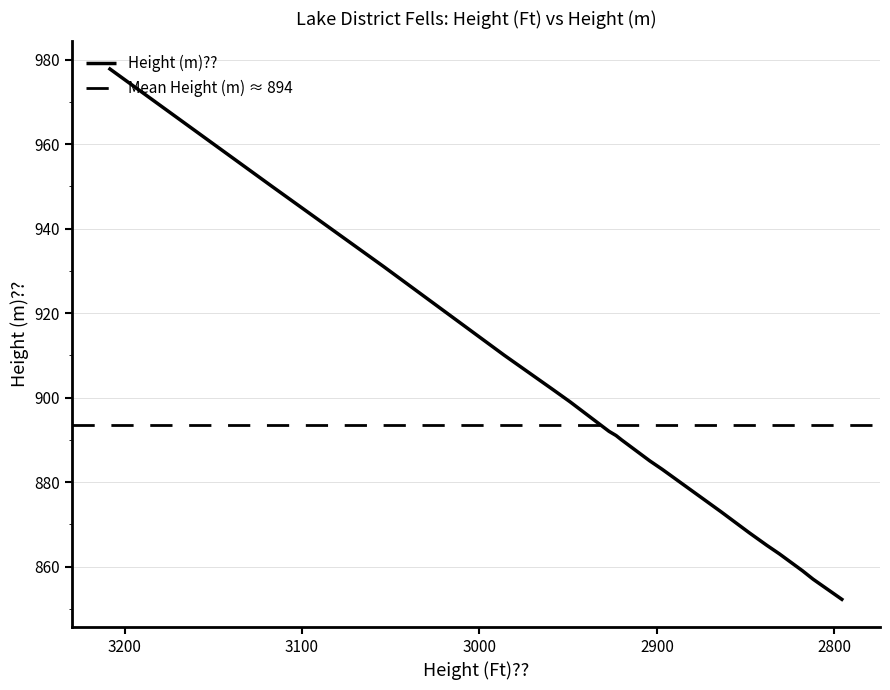

Reading left to right, what are all the values shown in this chart?

978	964	950	931	910	902	899	892	891	890	885	883	873	868	865	863	859	858	857	852